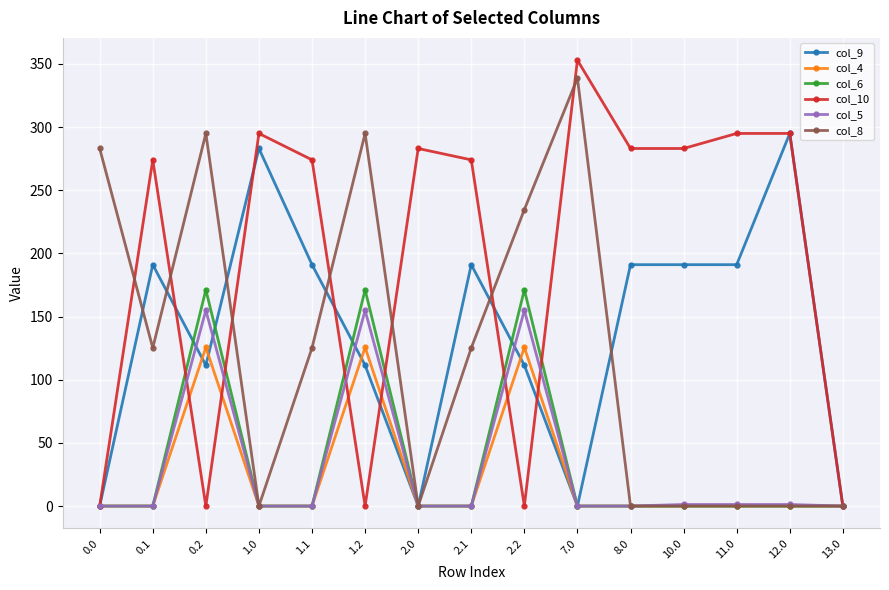

At which category does col_5 reach its first local peak?

0.2